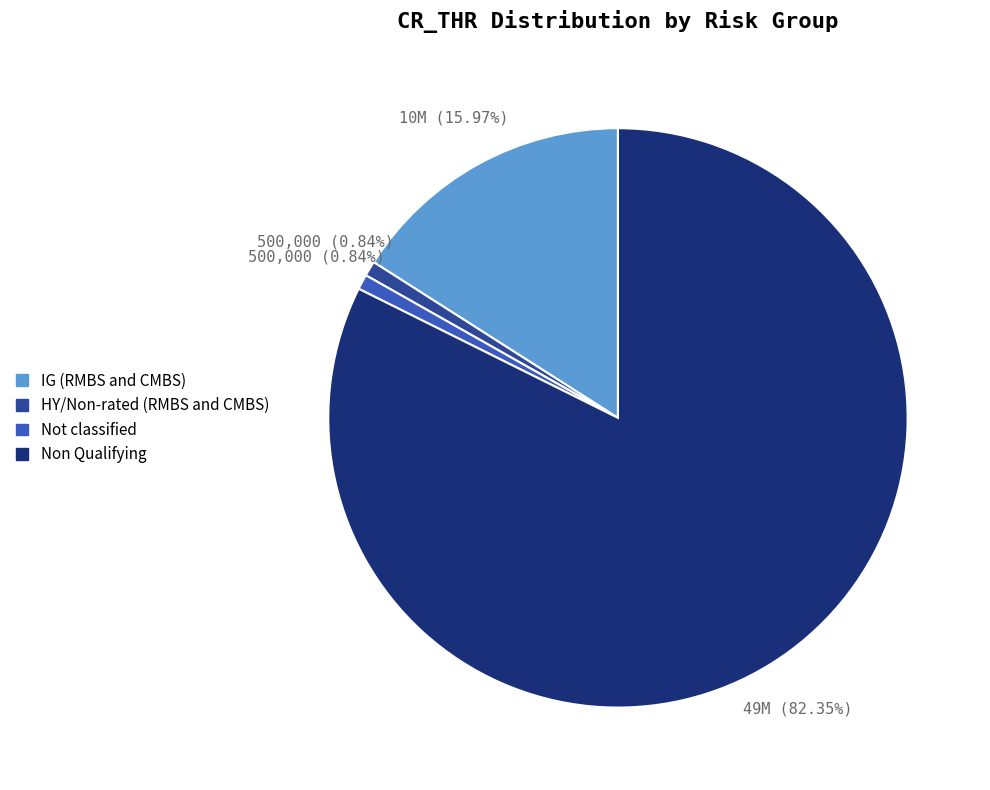

Does any single category account for the majority?

Yes